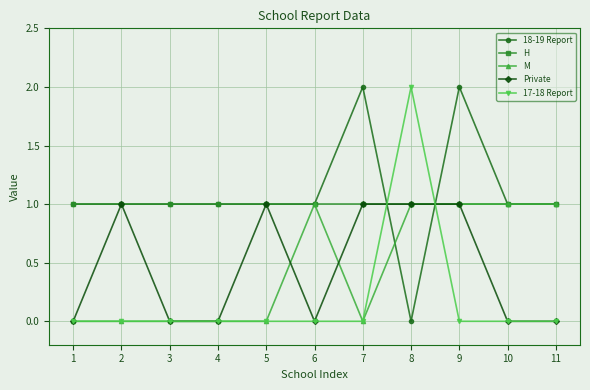

What is the value of the 18-19 Report point at the 6th from the left?

1